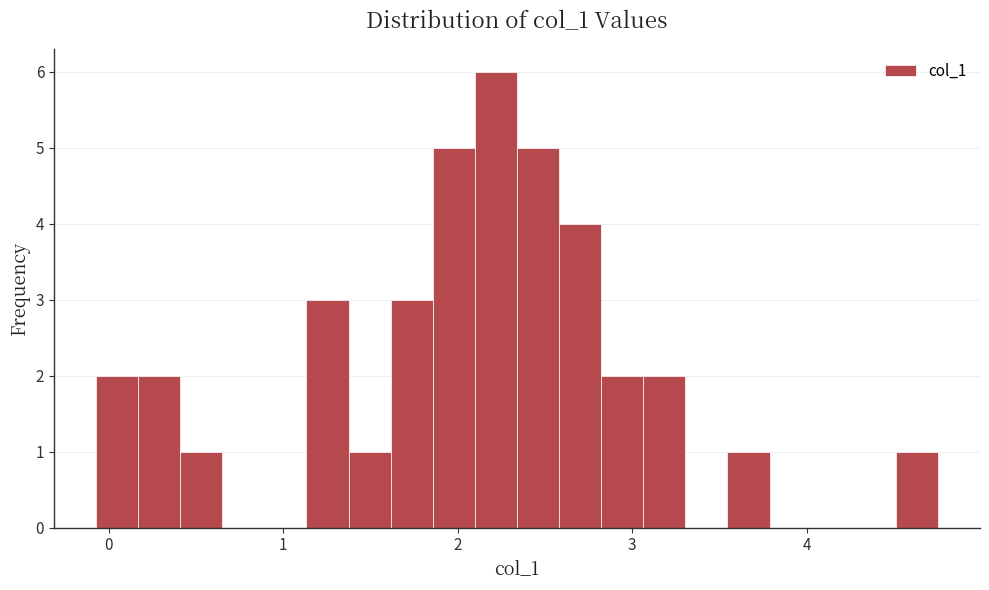

Around what value on the x-axis is the tallest bar? Give the approximate position of its centre, as read against the axis.

2.2